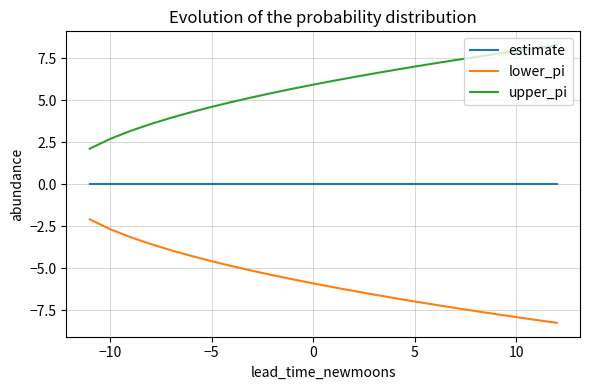

Rank the series by their average value, from lowest to highest.

lower_pi, estimate, upper_pi